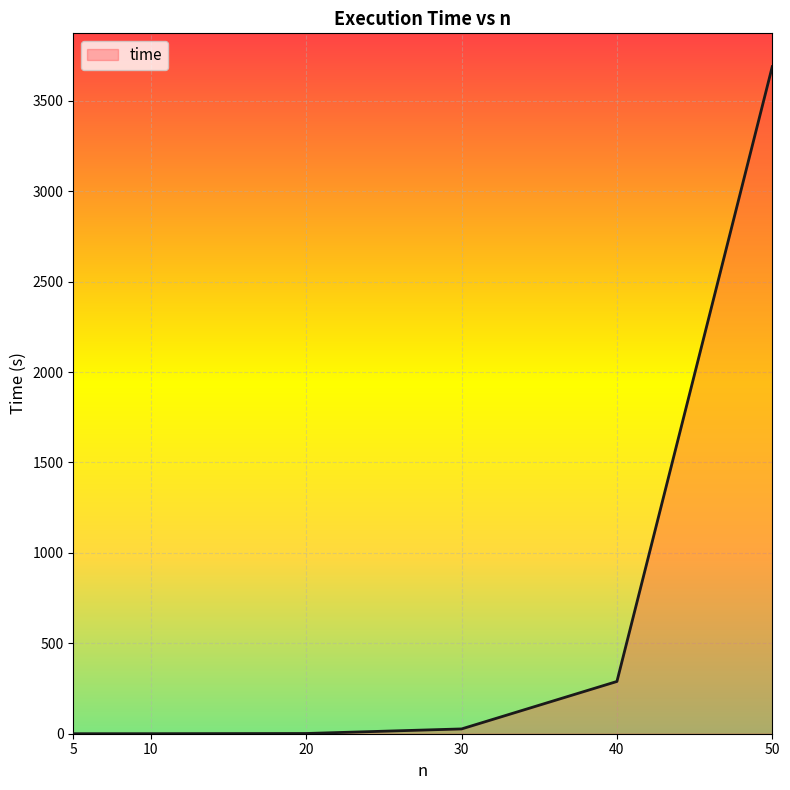

Is it true that the value at 5 is 0.0?

True